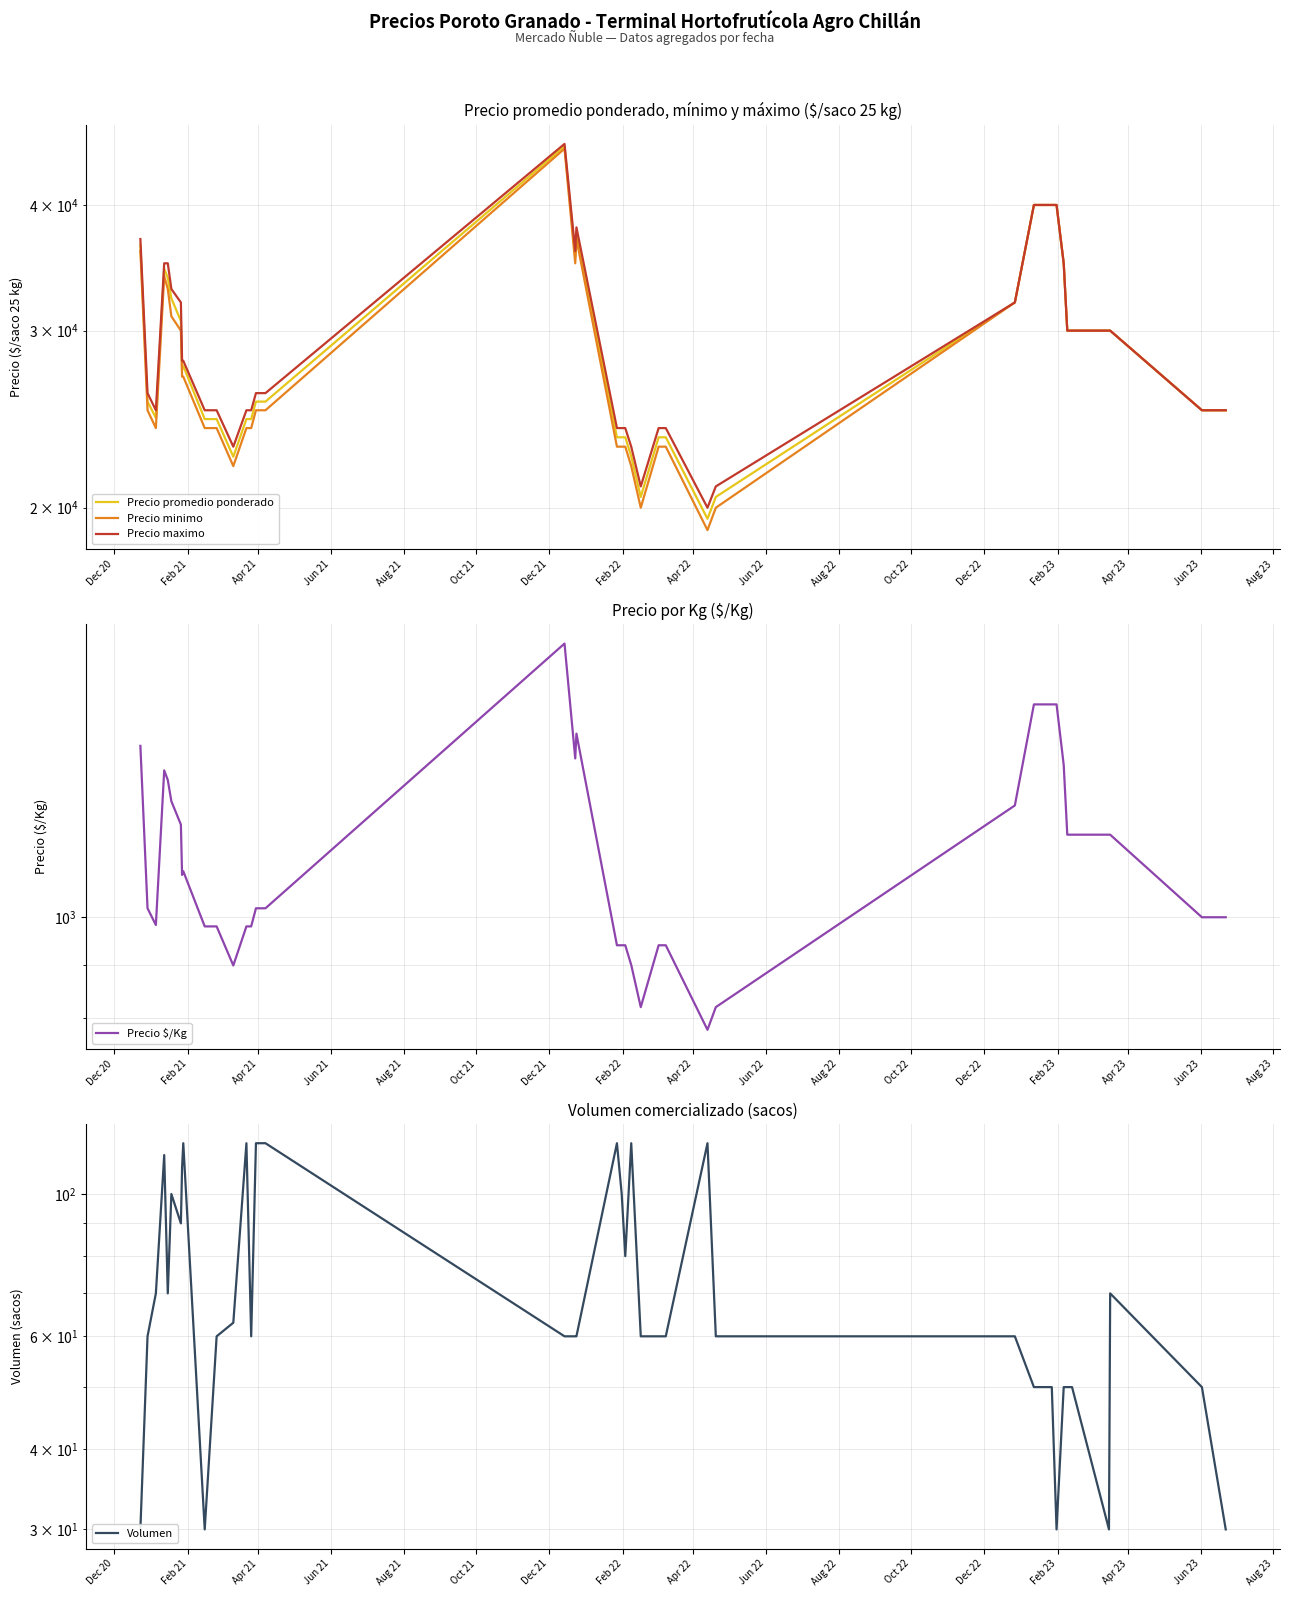

What is the sum of all Precio $/Kg values?

45773